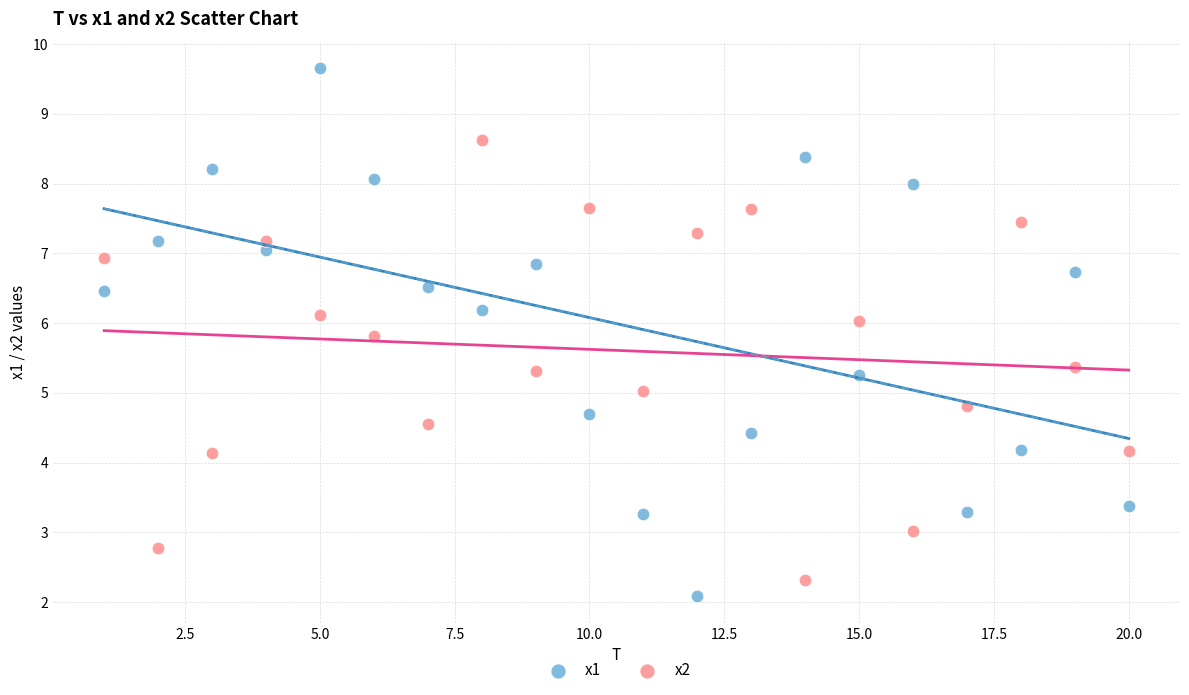

What are all the series names shown in the legend?

x1, x2